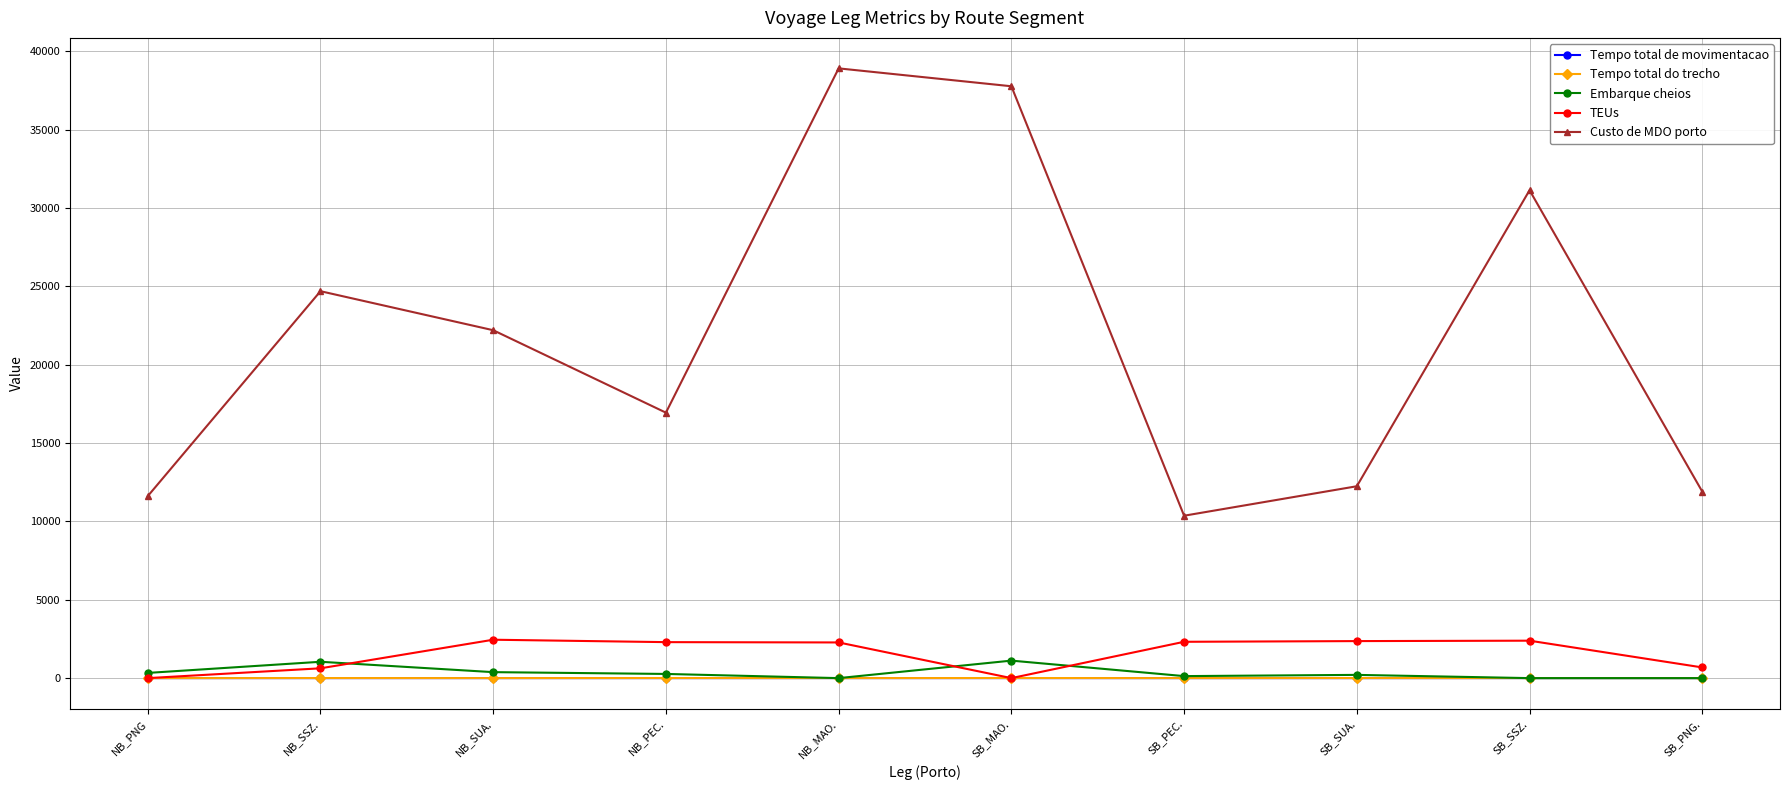

The value of Tempo total de movimentacao at SB_MAO. is 1.5. True or false?

True